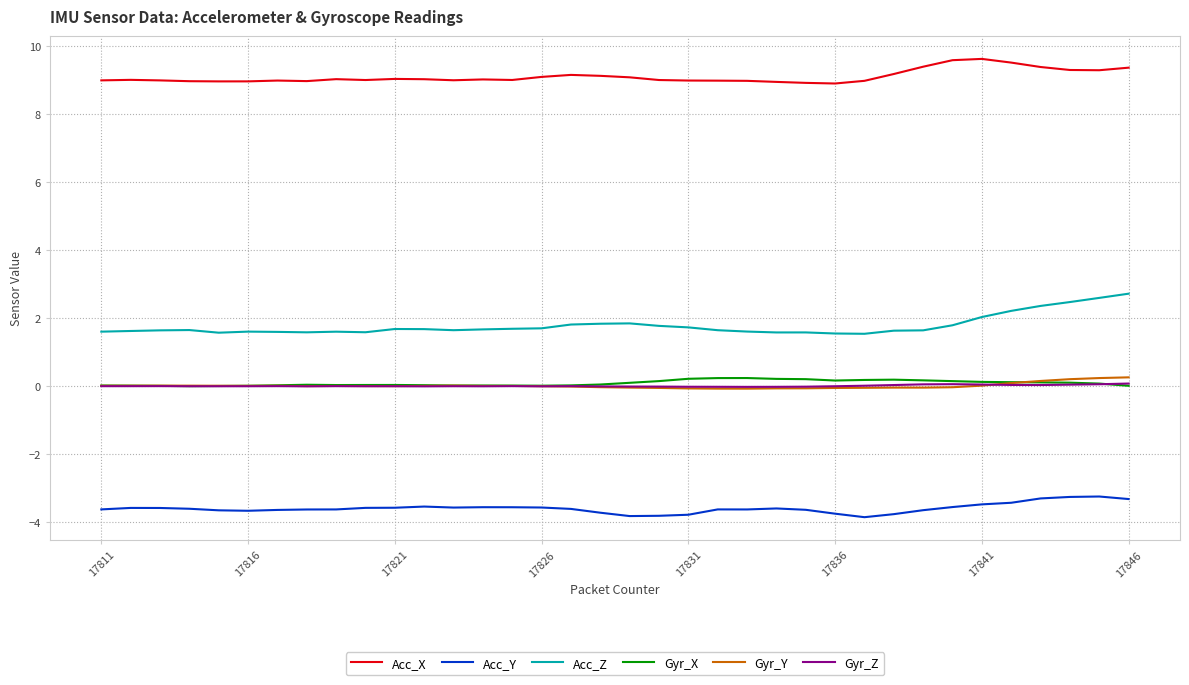

Count the number of categories in the chart.

36